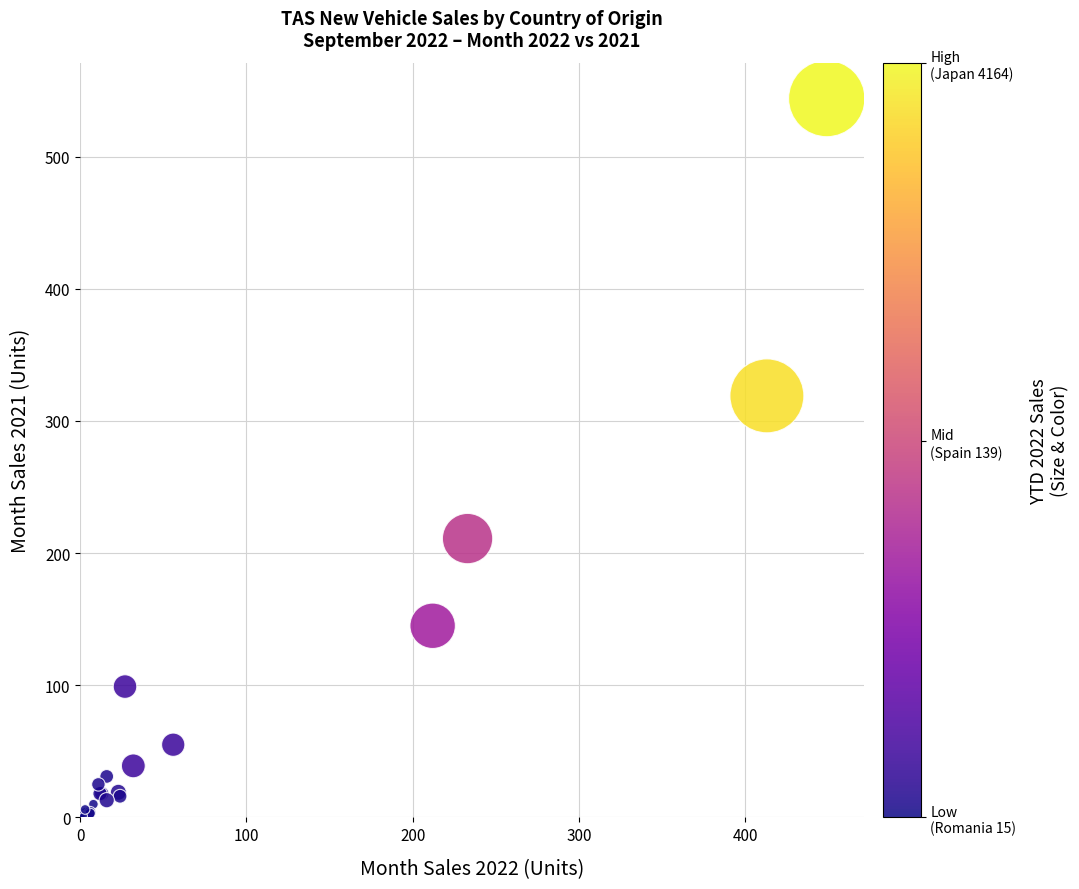

What Y value in the scatter plot is closest to 272?

319